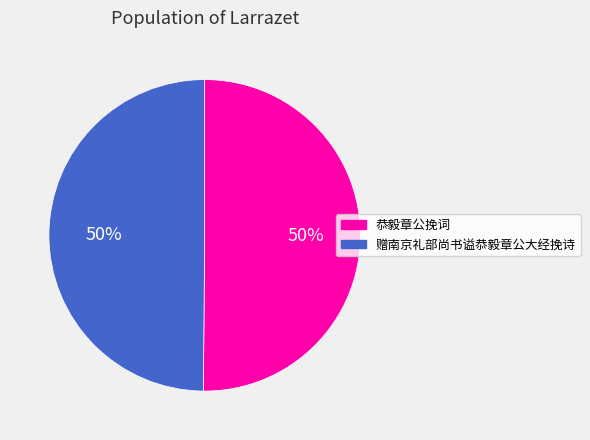

Do 恭毅章公挽词 and 赠南京礼部尚书谥恭毅章公大经挽诗 together represent more than half of the pie?

Yes